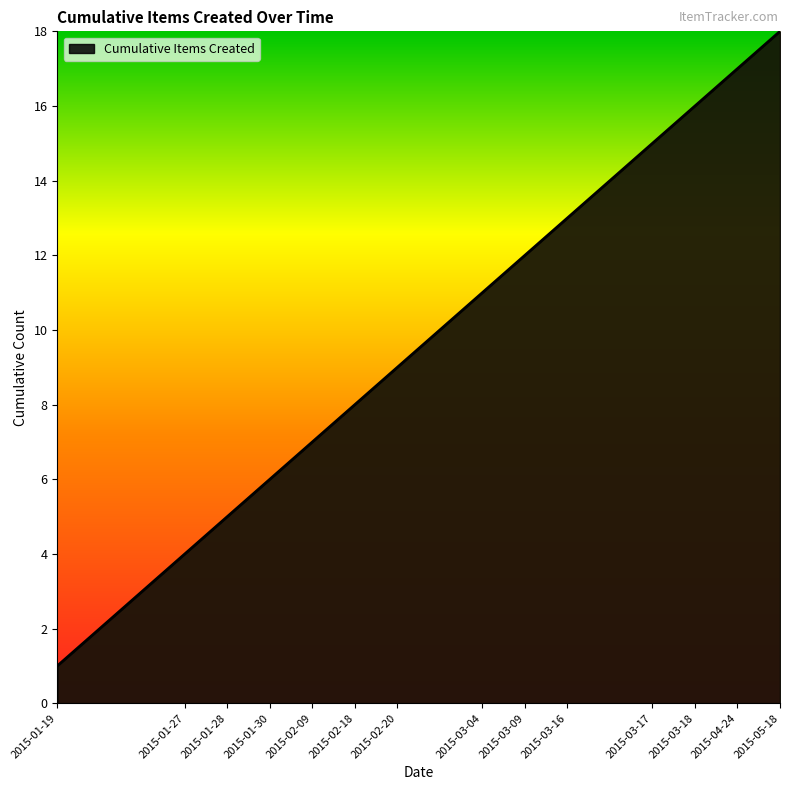

What is the difference between the maximum and minimum values?

17